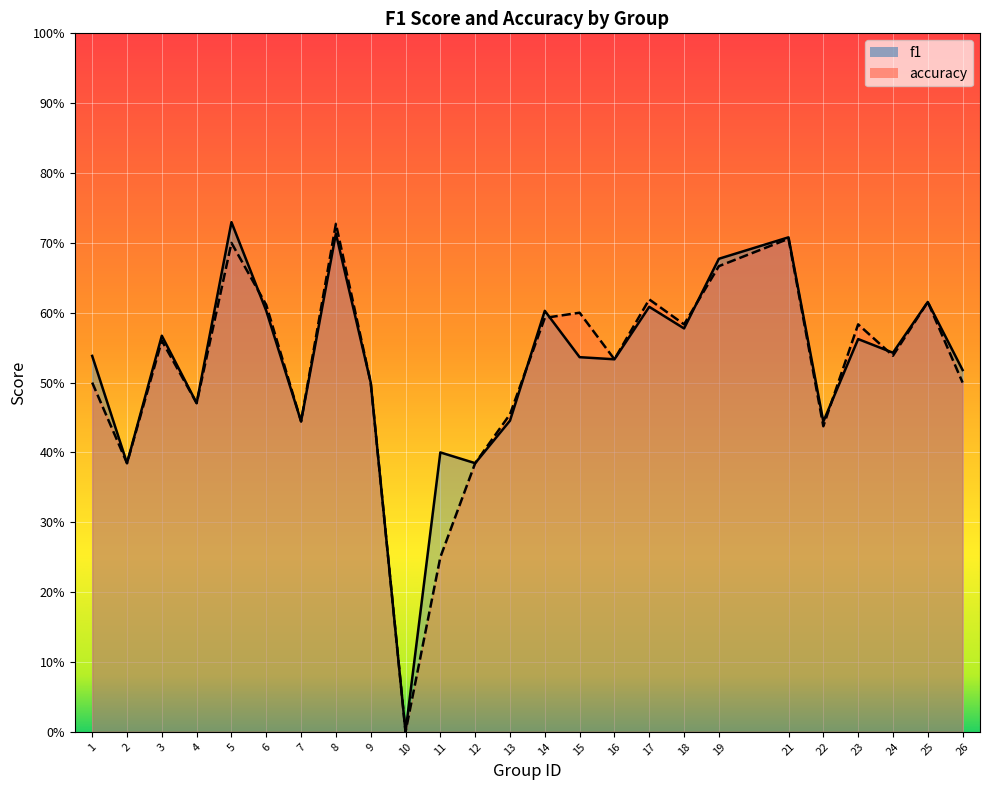

At how many categories does at least one series exceed 0?

24